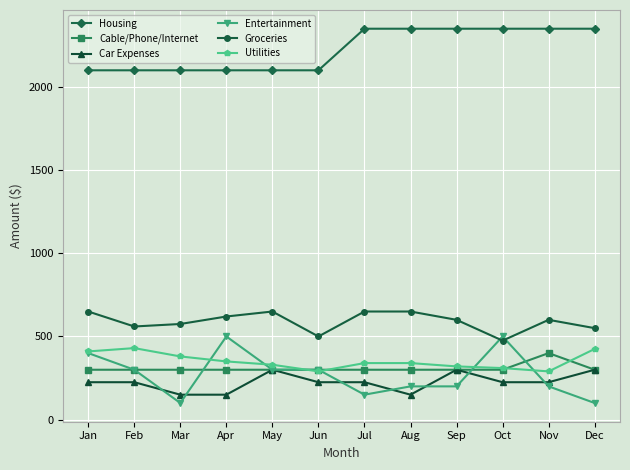

What is the total value across all series at May?

3980